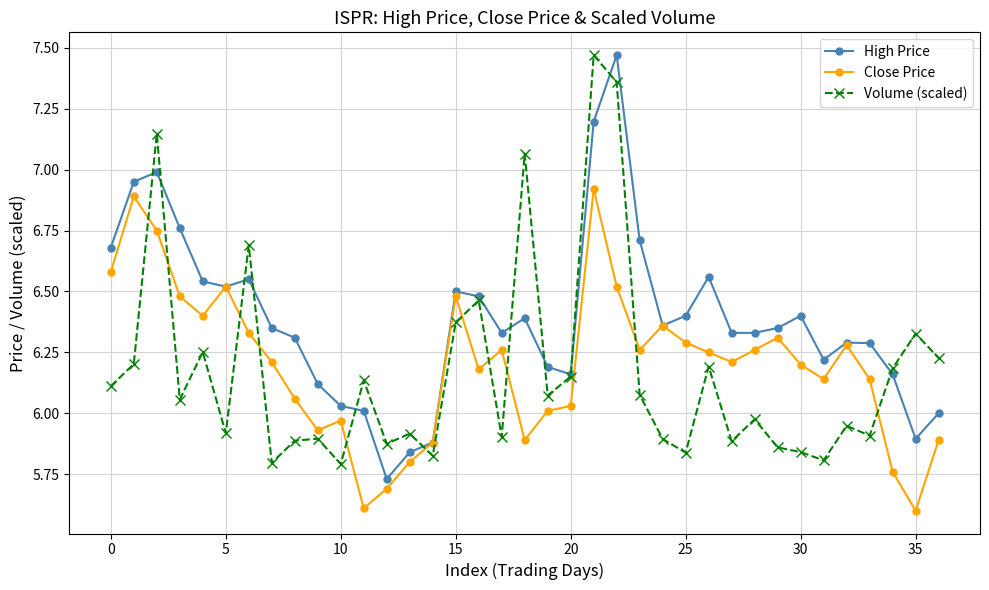

What are all the series names shown in the legend?

High Price, Close Price, Volume (scaled)